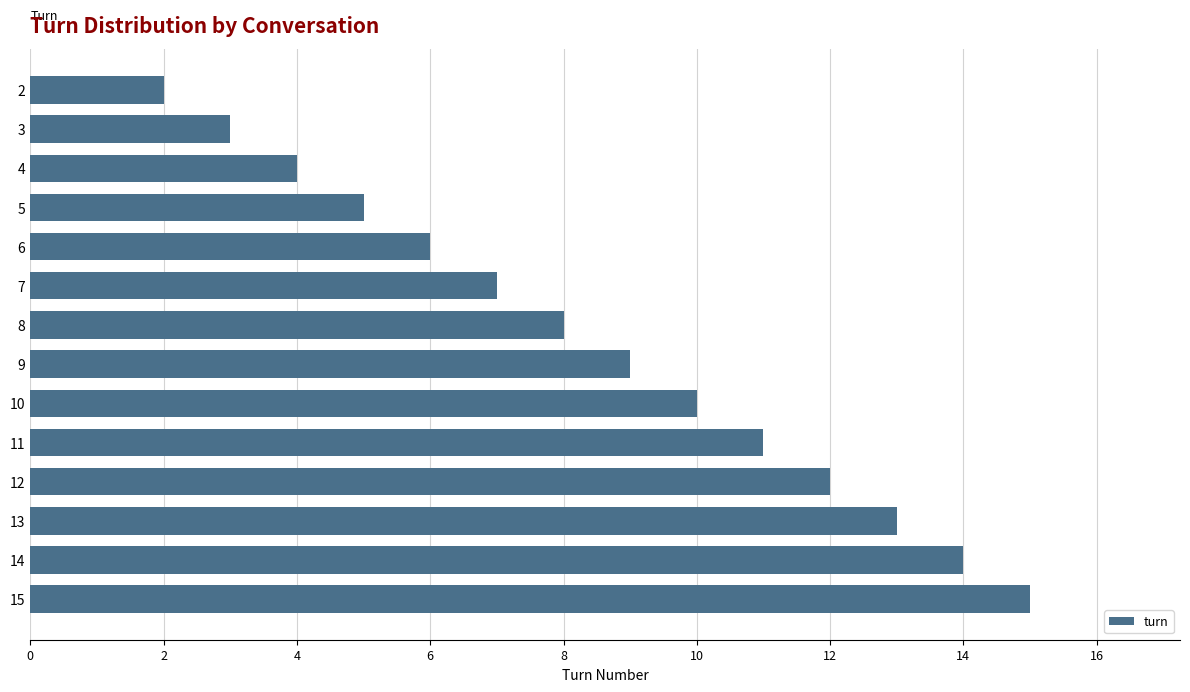

Rank the categories by value from highest to lowest.

15, 14, 13, 12, 11, 10, 9, 8, 7, 6, 5, 4, 3, 2